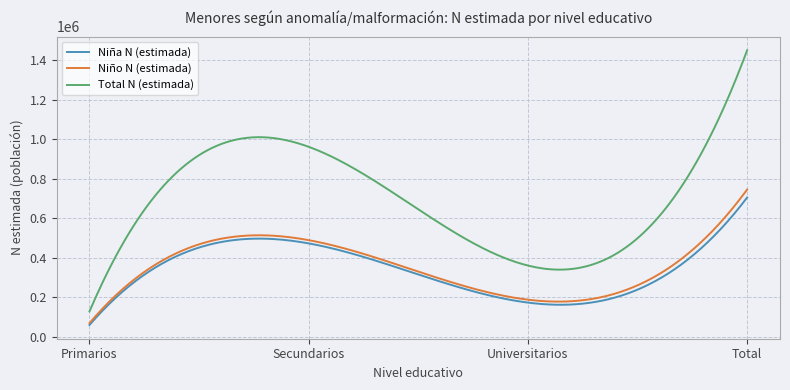

Which series has the widest spread of values?

Total N (estimada)